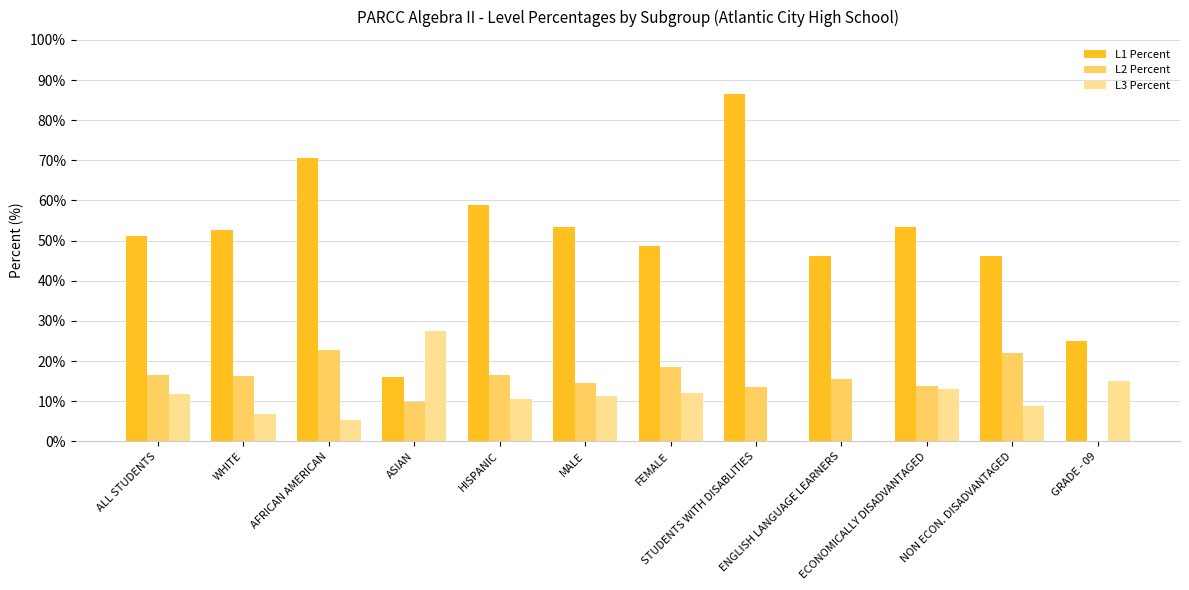

Between AFRICAN AMERICAN and MALE, which series saw the biggest shift?

L1 Percent